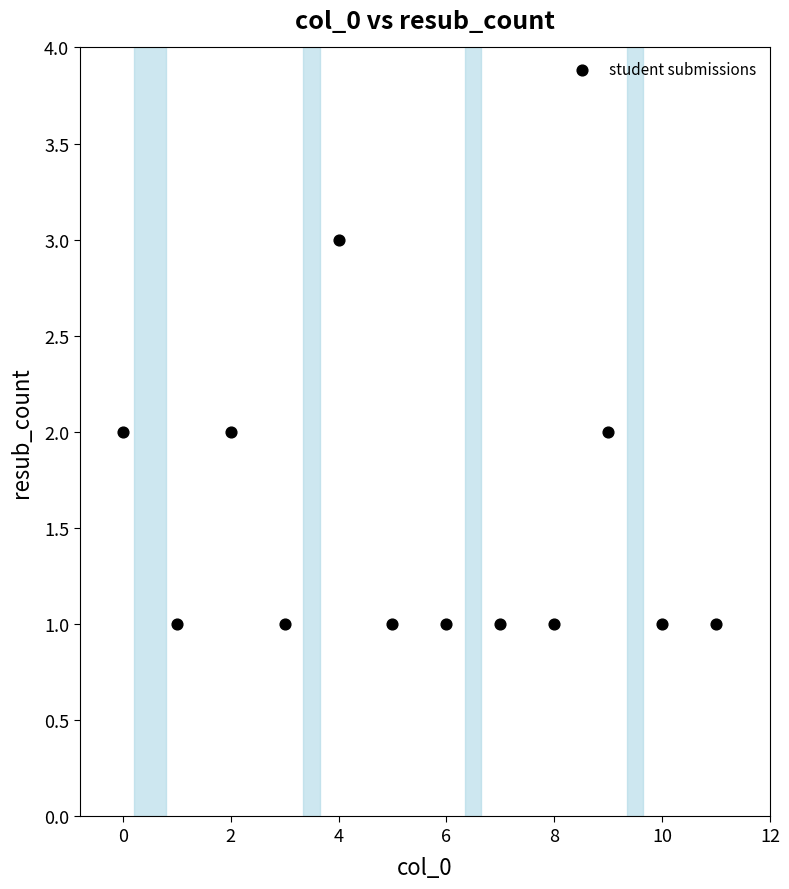

What is the average X value?

6